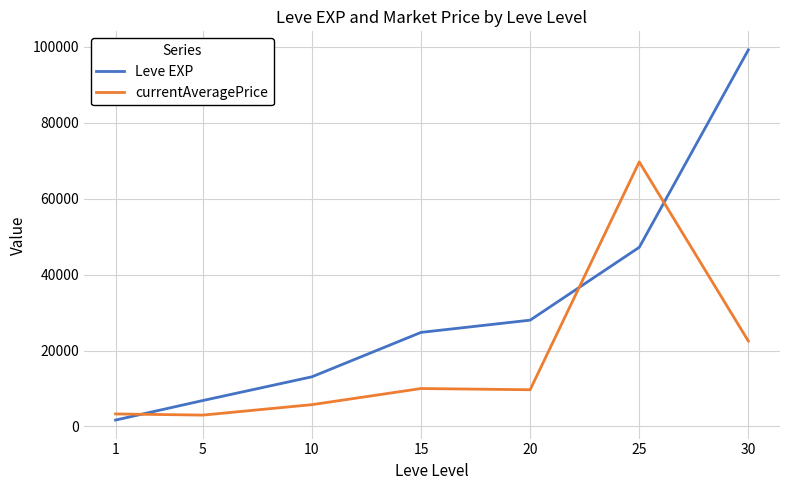

The value of currentAveragePrice at 30 is 22500. True or false?

True